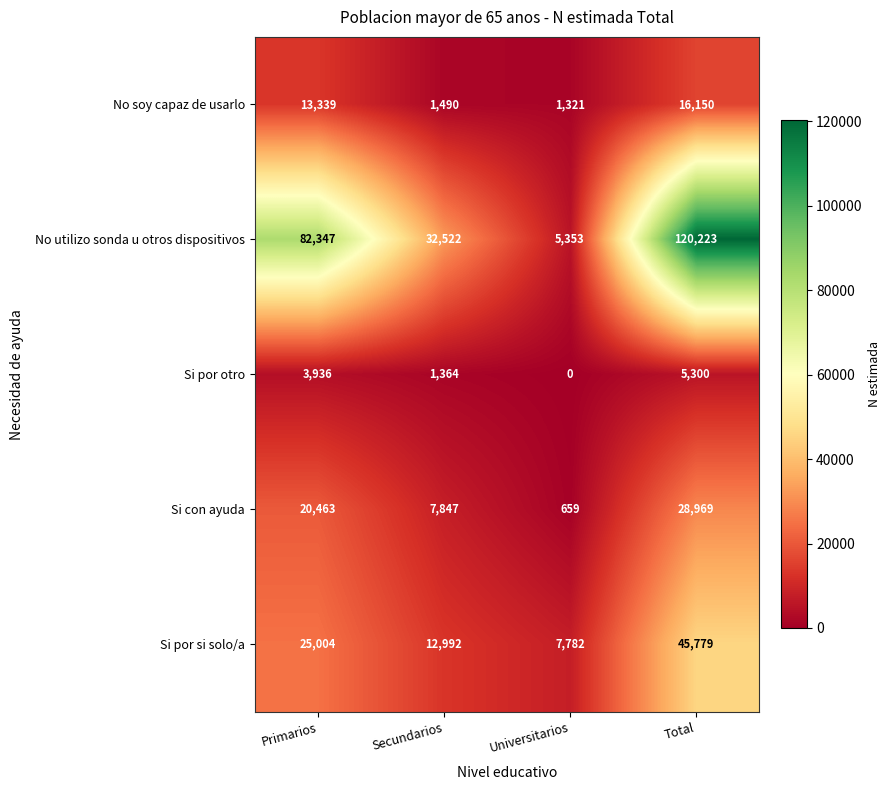

Count the number of data series in this chart.

5